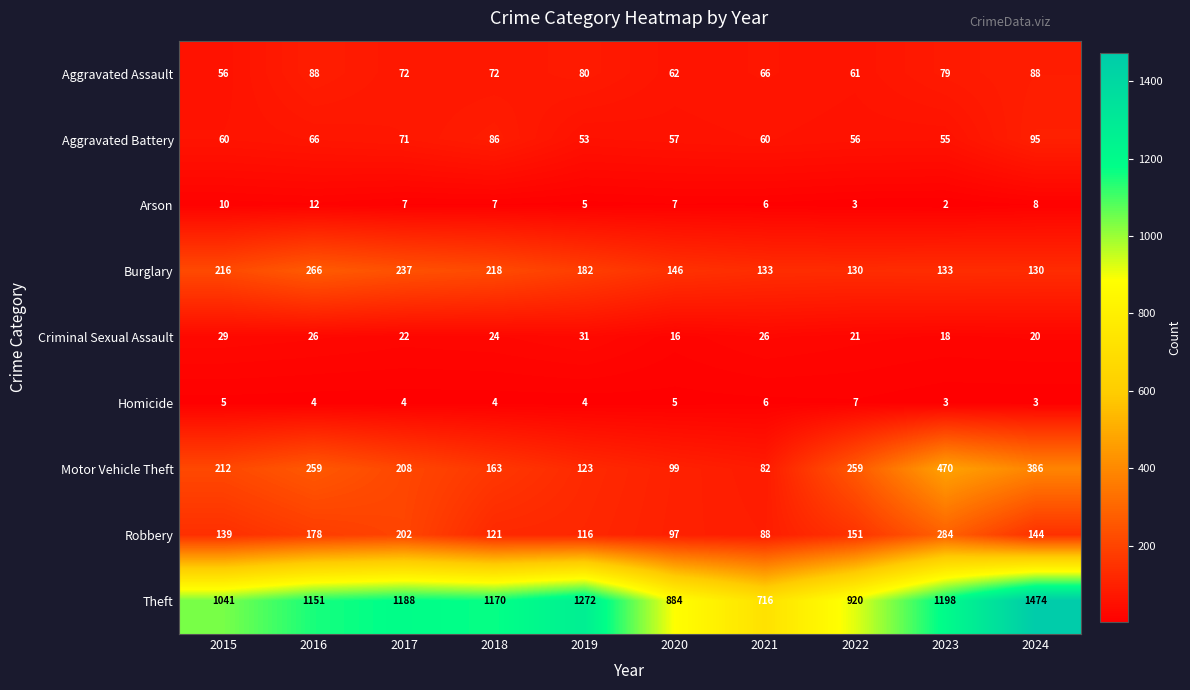

The Arson series shows 11 at 2017. True or false?

False